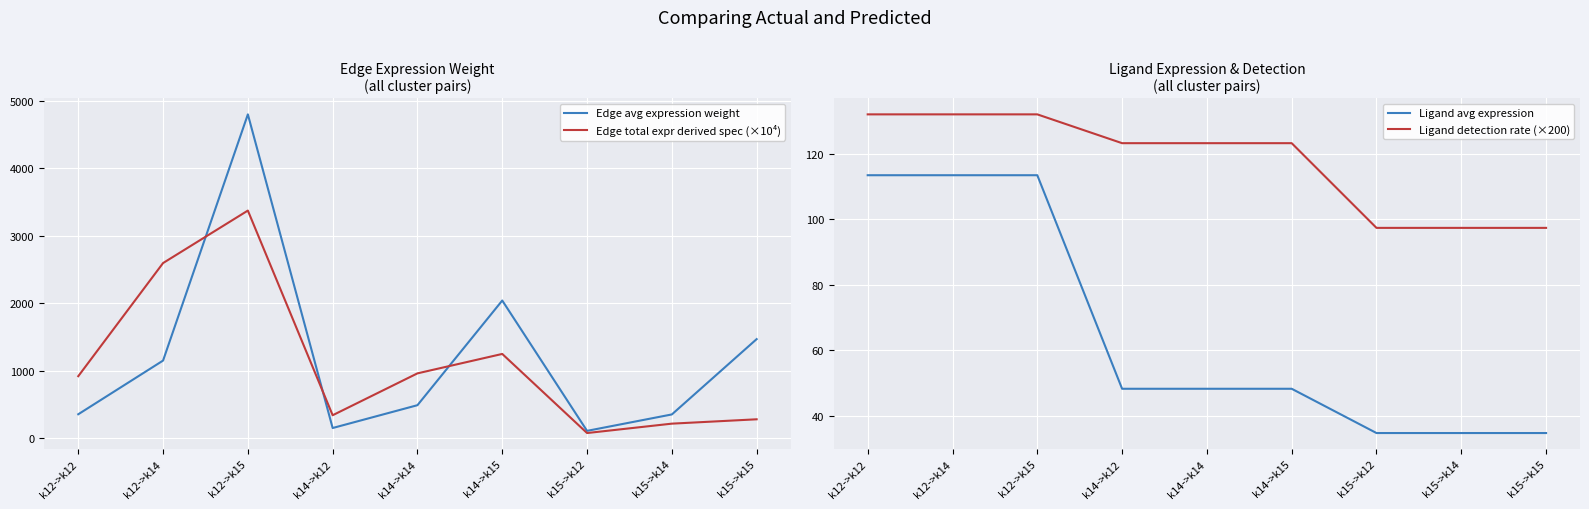

What is the spread (max minus min) of values at k15->k14?

316.9